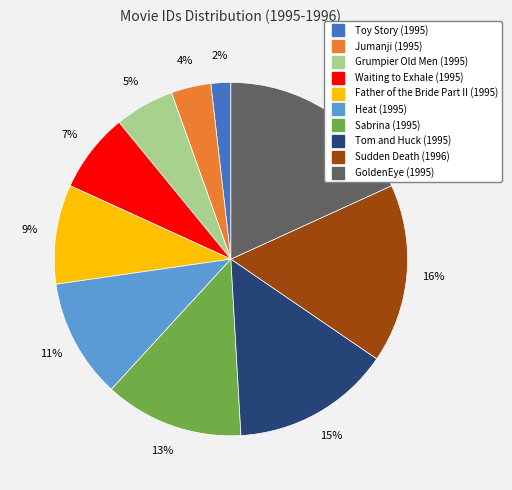

Does Father of the Bride Part II (1995) account for over 50% of the chart?

No